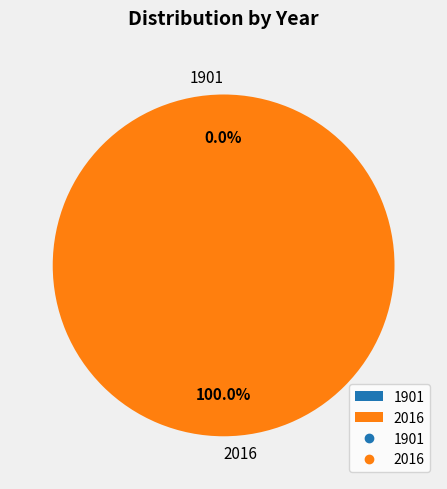

Which slice represents more than half of the pie?

2016